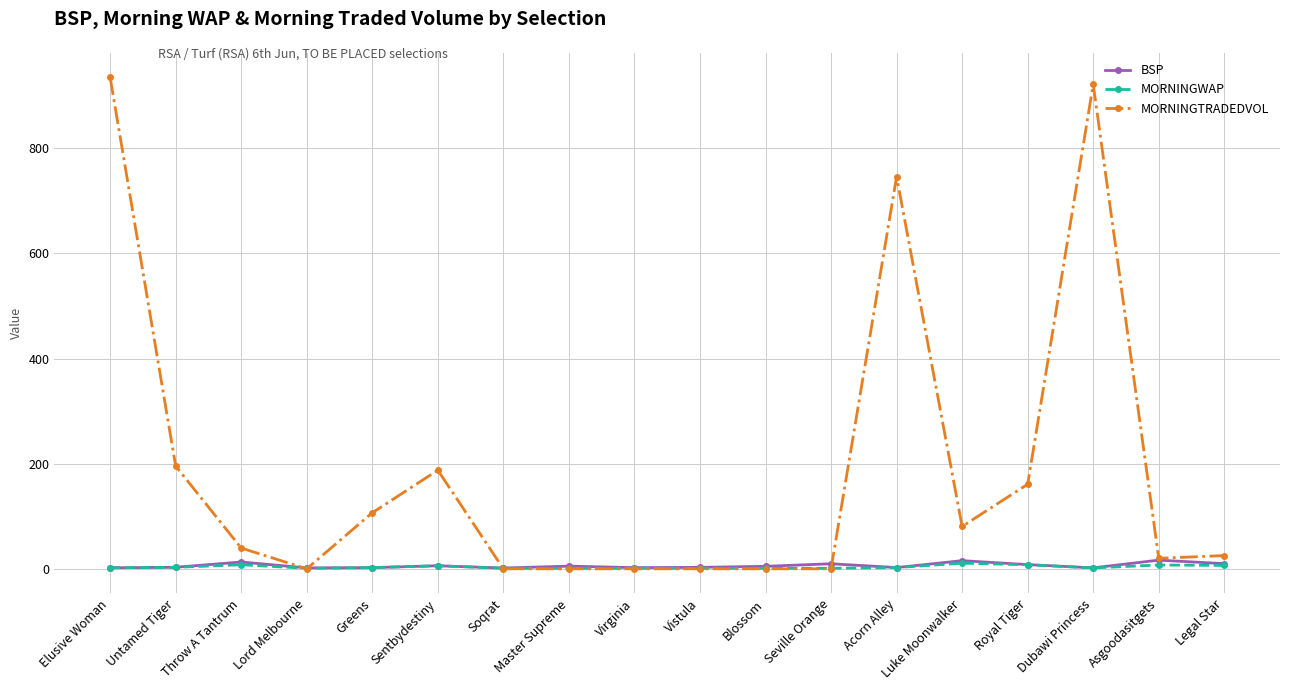

The value of MORNINGTRADEDVOL at Untamed Tiger is 59.0. True or false?

False